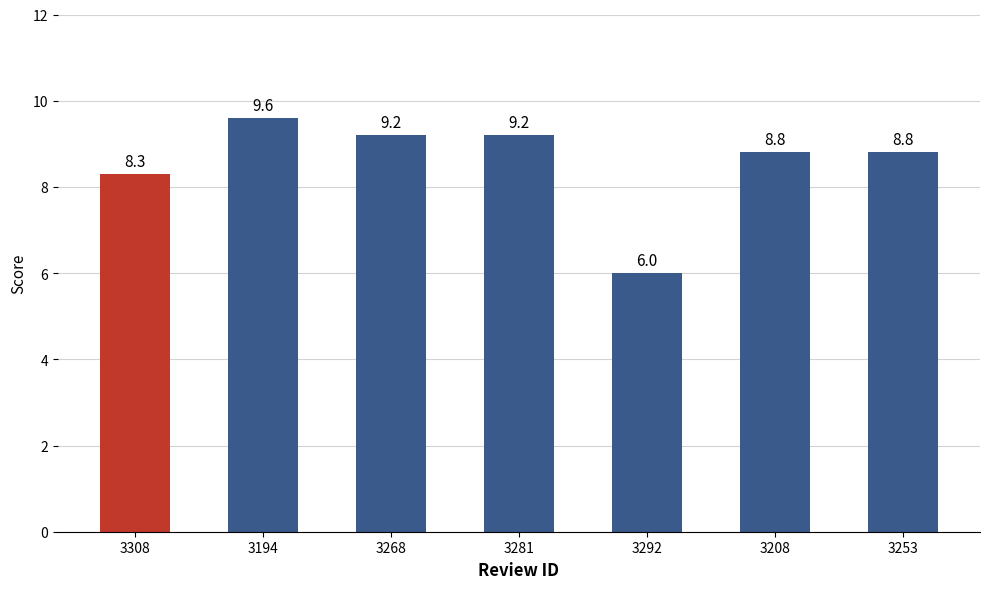

What is the approximate value at 3281?

9.2